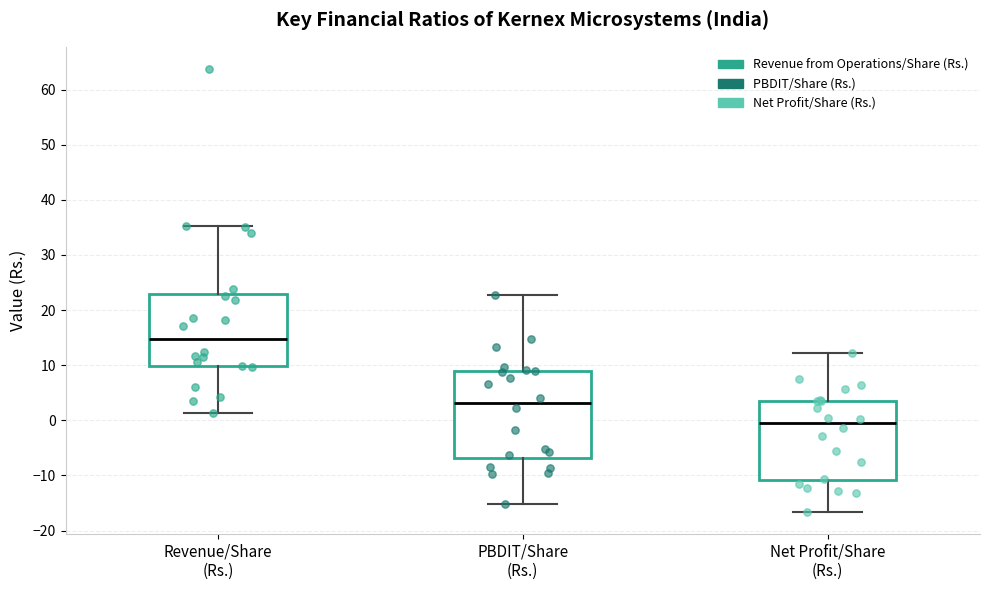

Comparing the boxes themselves (not the whiskers), which one is the tallest?

PBDIT/Share (Rs.)